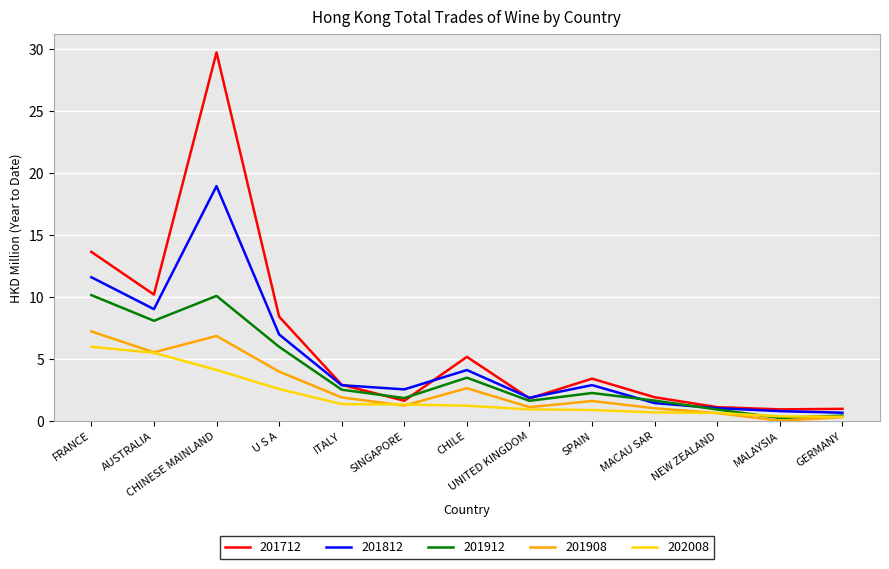

What position from the right is AUSTRALIA?

12